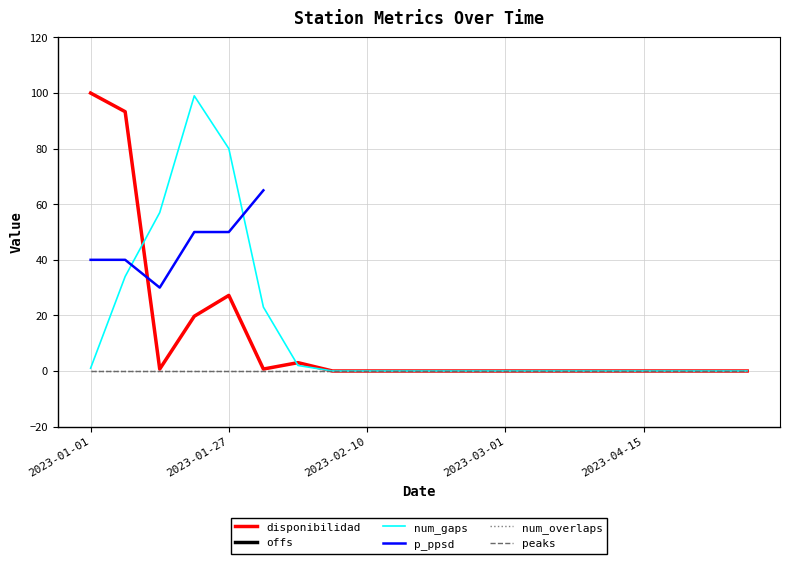

Which has a higher value, 14 or 13?

14